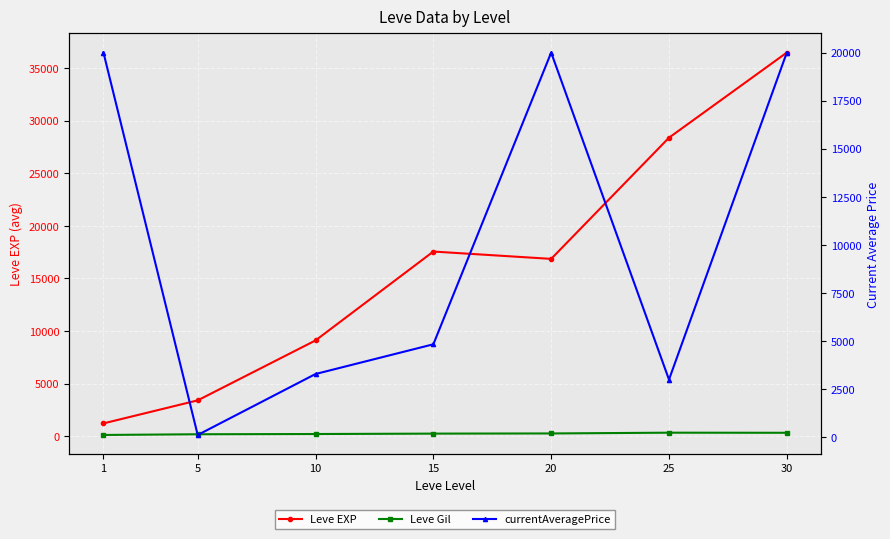

Count the number of data series in this chart.

3